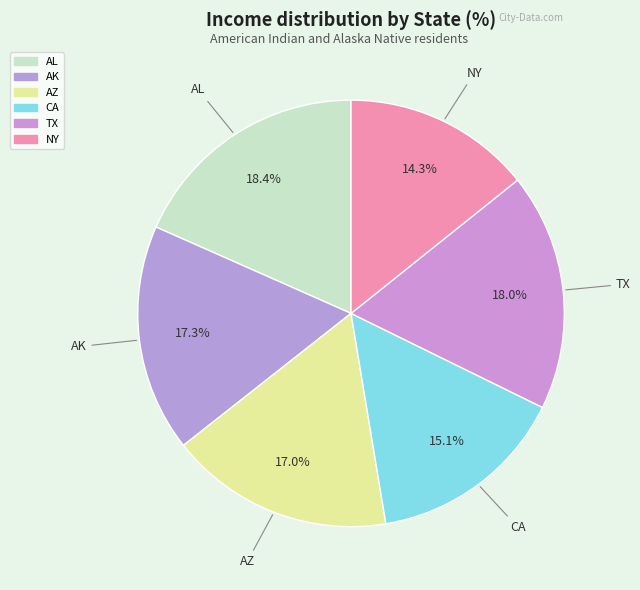

Rank the categories by value from lowest to highest.

NY, CA, AZ, AK, TX, AL